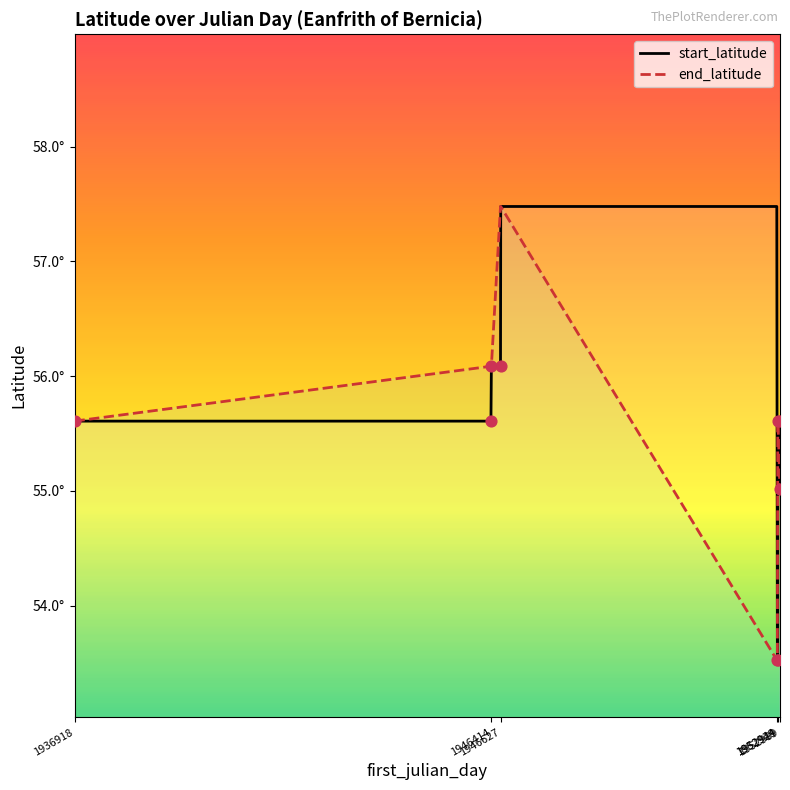

What are all the series names shown in the legend?

start_latitude, end_latitude